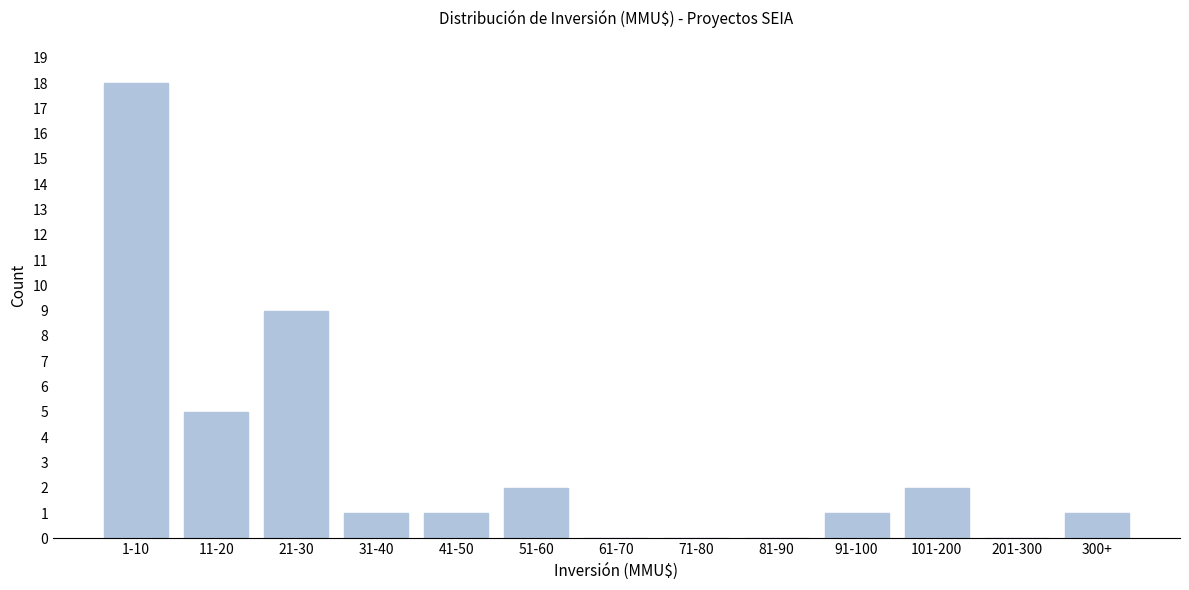

Reading right to left, list all the values displayed in this chart.

300+=1	201-300=0	101-200=2	91-100=1	81-90=0	71-80=0	61-70=0	51-60=2	41-50=1	31-40=1	21-30=9	11-20=5	1-10=18